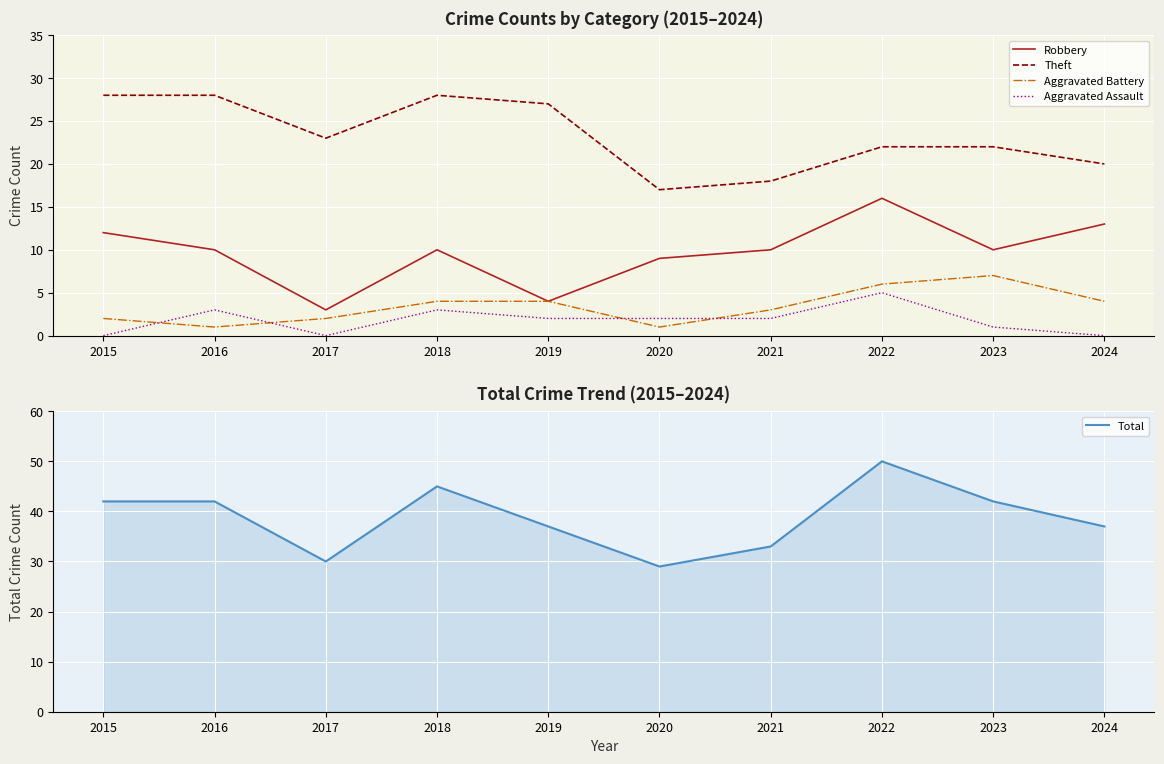

In Aggravated Assault, how many points are higher than both neighbors (excluding endpoints)?

3